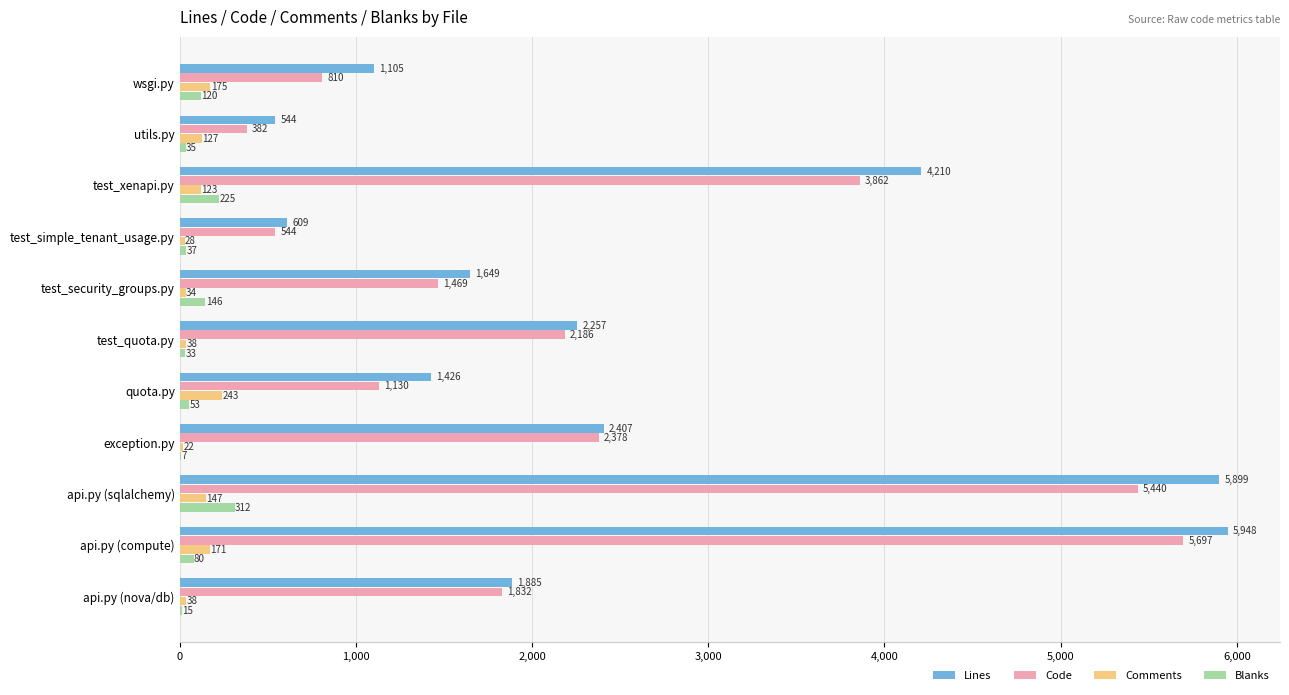

Between quota.py and exception.py, which series saw the biggest shift?

Code